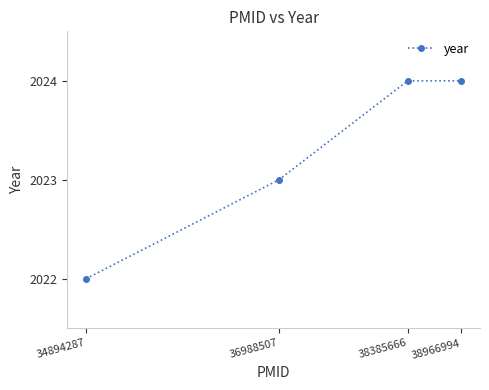

What is the average value?

2023